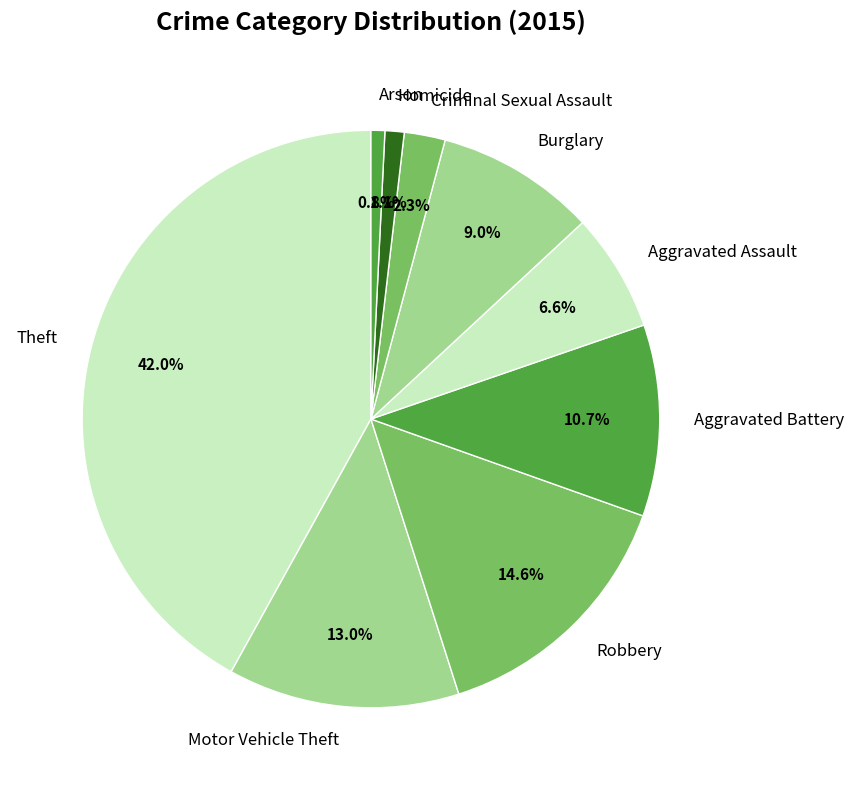

Does any single category account for the majority?

No